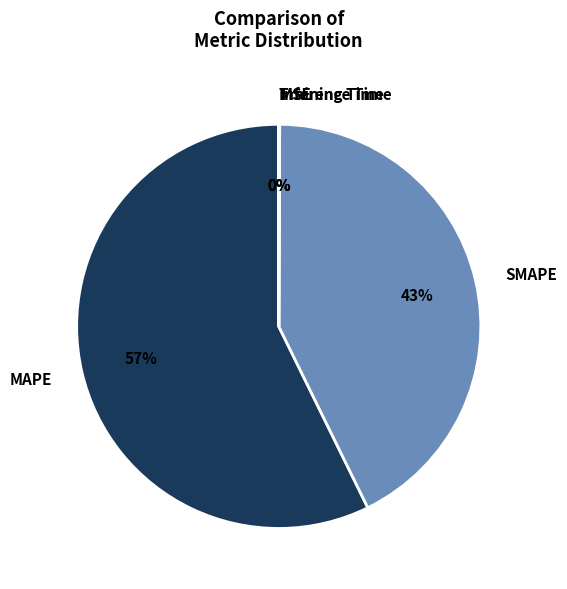

Which has a higher value, SMAPE or MAPE?

MAPE